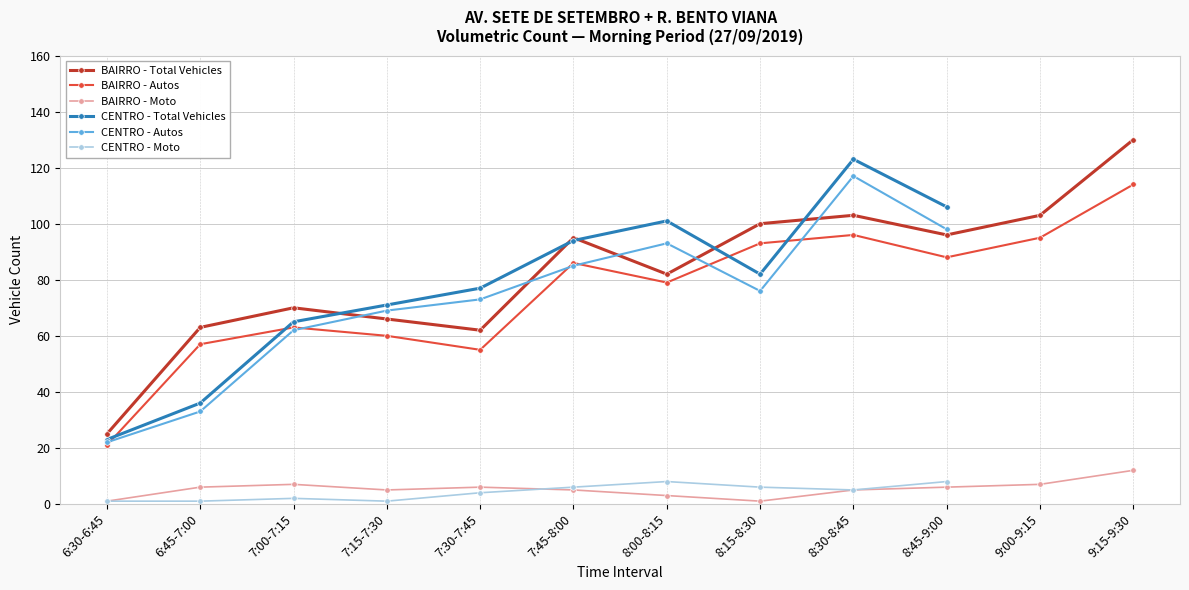

Which label corresponds to the smallest value in the chart?

6:30-6:45